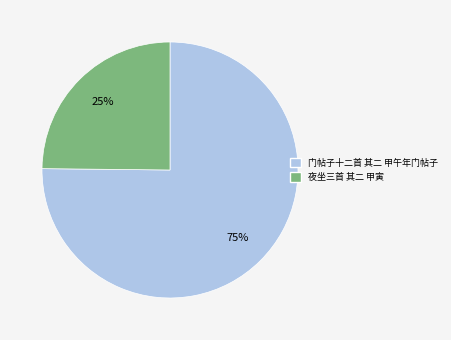

Which has a higher value, 夜坐三首 其二 甲寅 or 门帖子十二首 其二 甲午年门帖子?

门帖子十二首 其二 甲午年门帖子